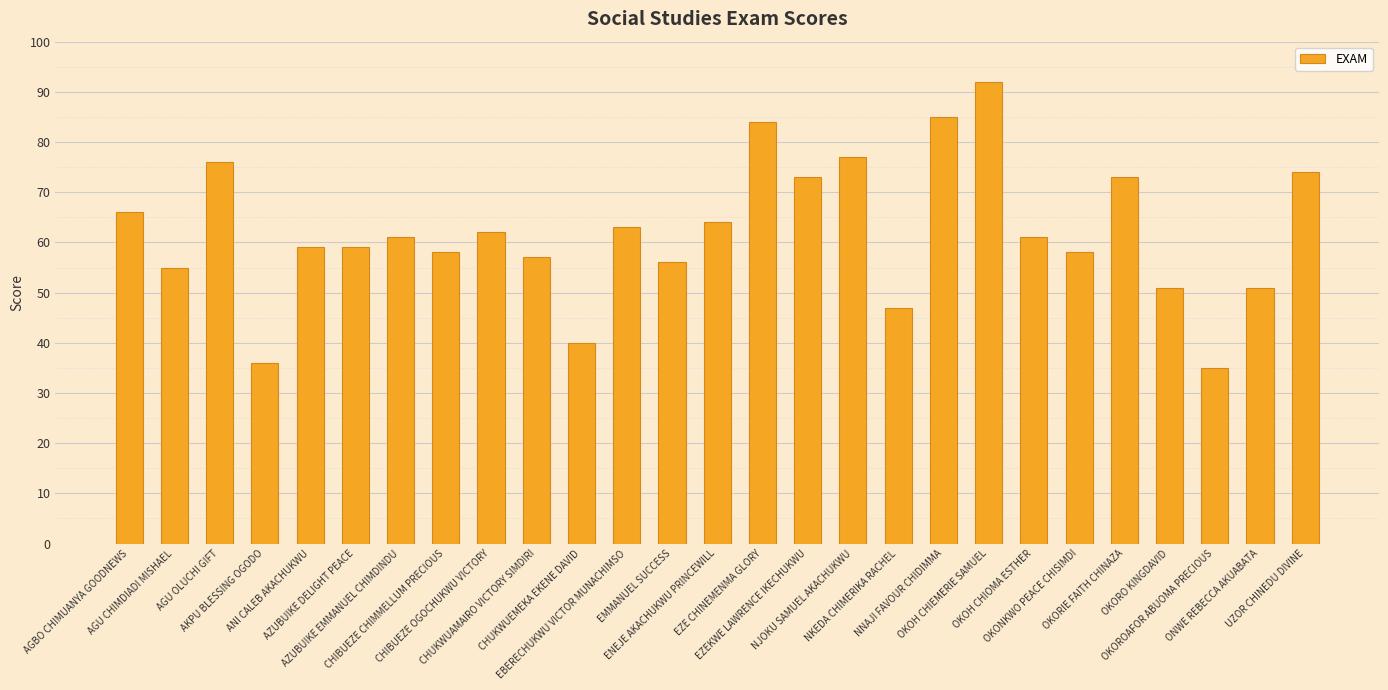

Read the value at CHIBUEZE CHIMMELLUM PRECIOUS, to the nearest 5.

60